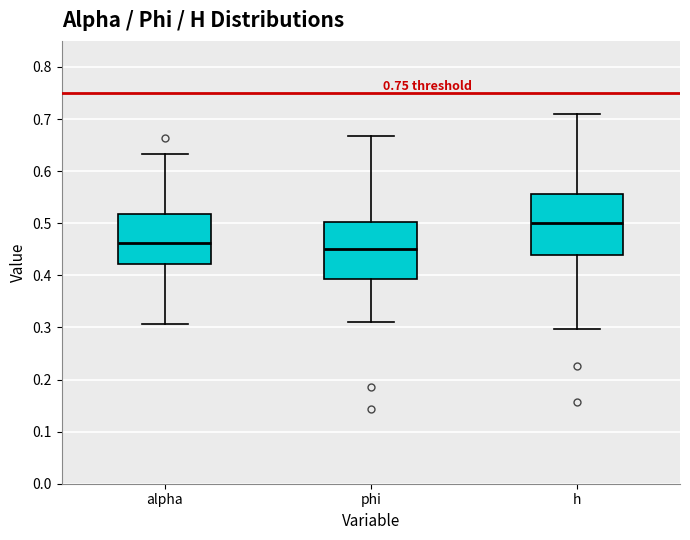

Reading left to right, transcribe this box plot: for each box, give where its median line is, the range the box spans, and where its two whiskers end, as read against the y-axis. The values are not printed on the chart, so give them approximately, as read against the axis.

alpha: median 0.46, box 0.42 to 0.52, whiskers 0.31 to 0.63
phi: median 0.45, box 0.39 to 0.50, whiskers 0.31 to 0.67
h: median 0.50, box 0.44 to 0.56, whiskers 0.30 to 0.71